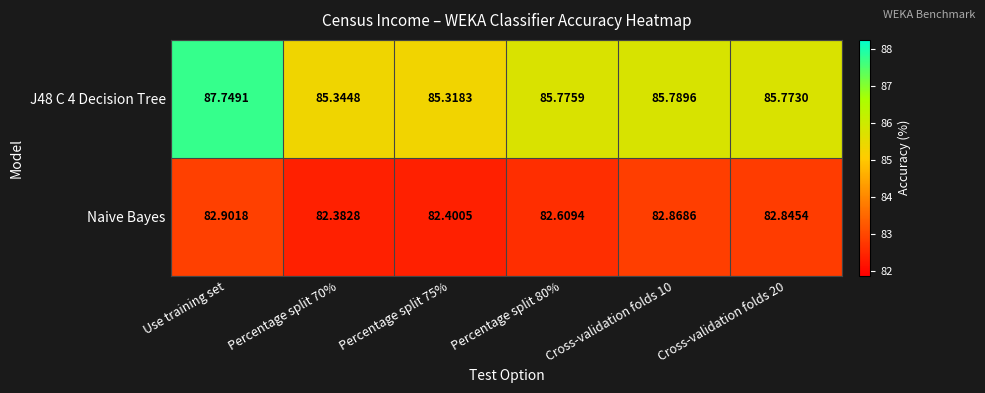

At which category is the sum across all series the highest?

Use training set